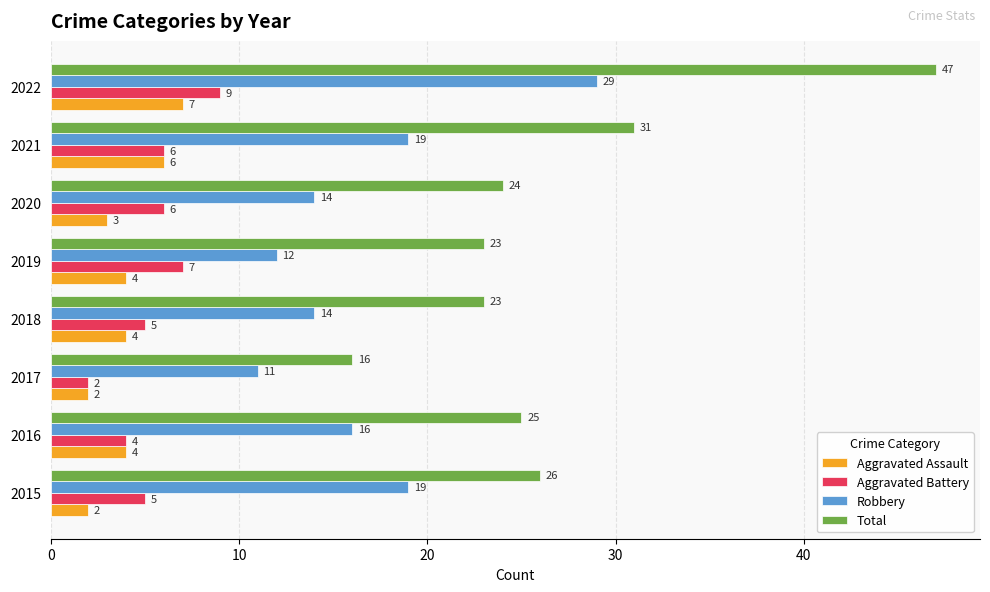

What is the difference between the second highest and second lowest values in the Total series?

8